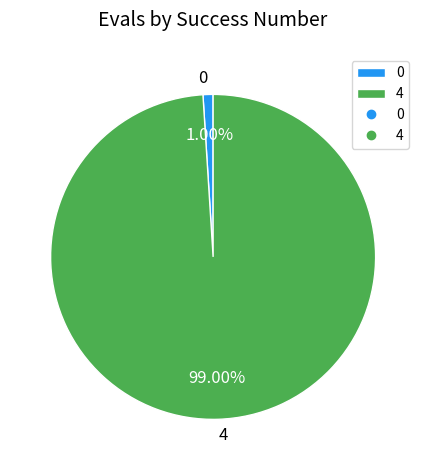

Between 0 and 4, which is larger?

4